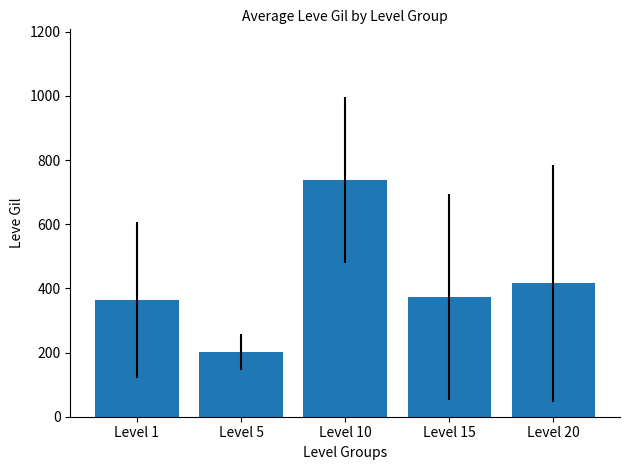

List the labels in order of value, largest first.

Level 10, Level 20, Level 15, Level 1, Level 5